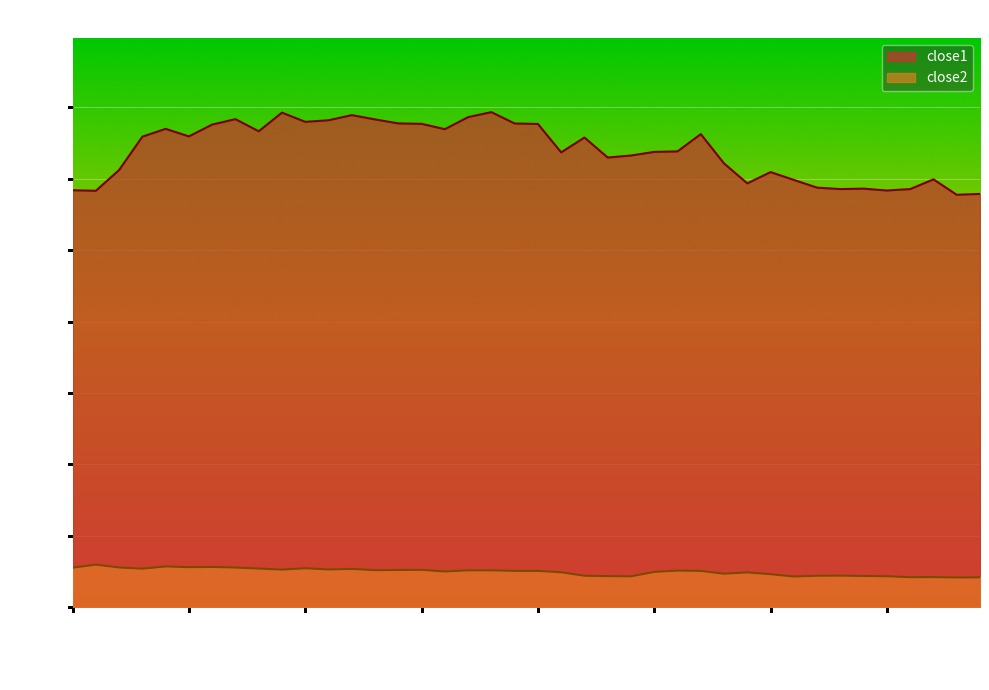

True or false: close2 and close1 cross at least once.

False